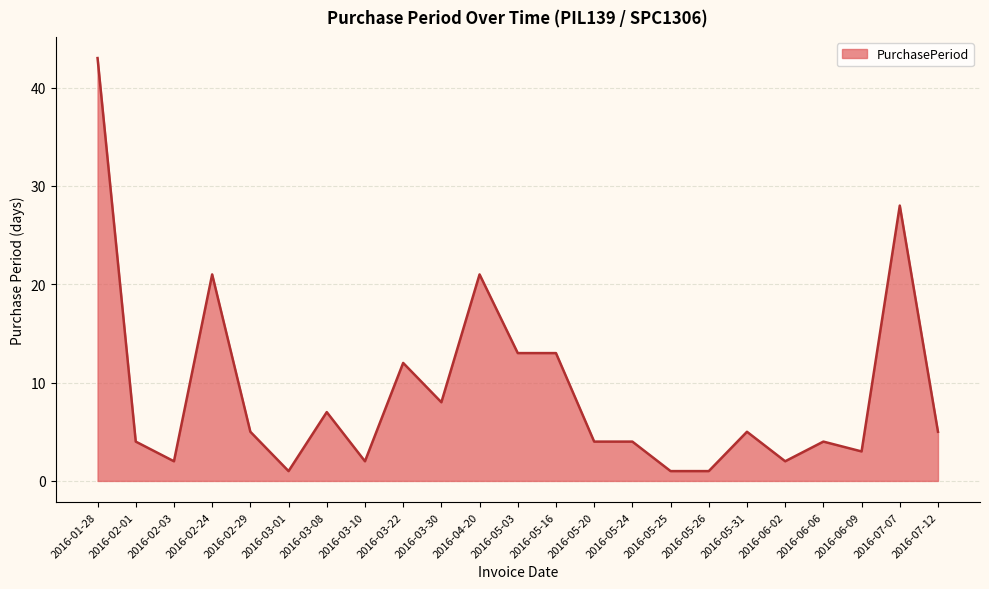

Which category has the highest value across all series?

2016-01-28